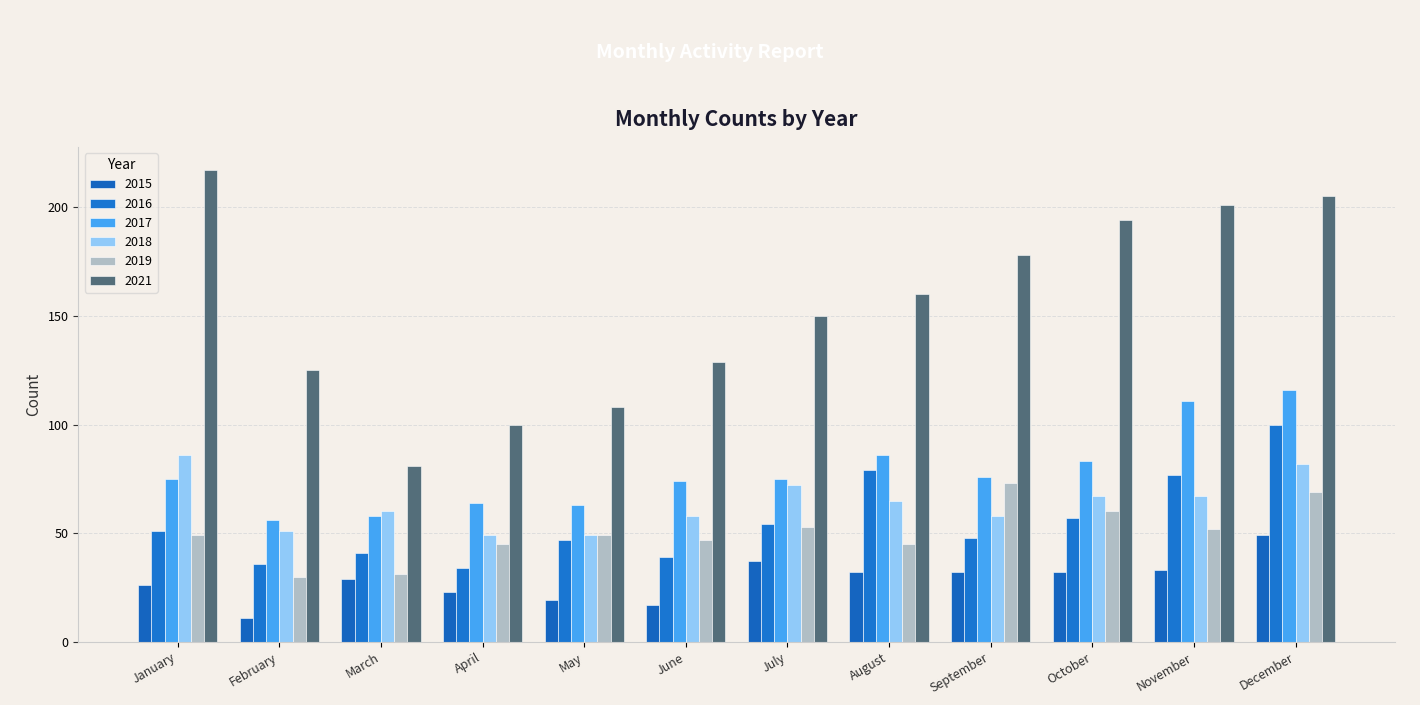

What is the difference between the maximum and minimum values in the 2015 series?

38